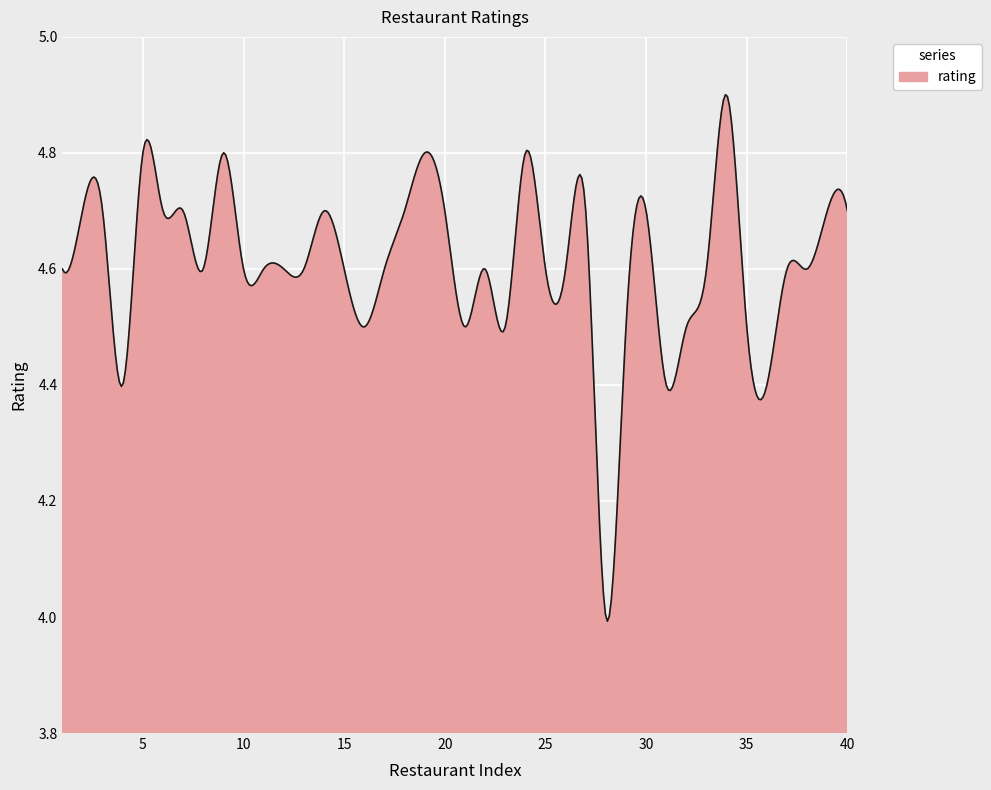

How many distinct data groups are displayed?

1